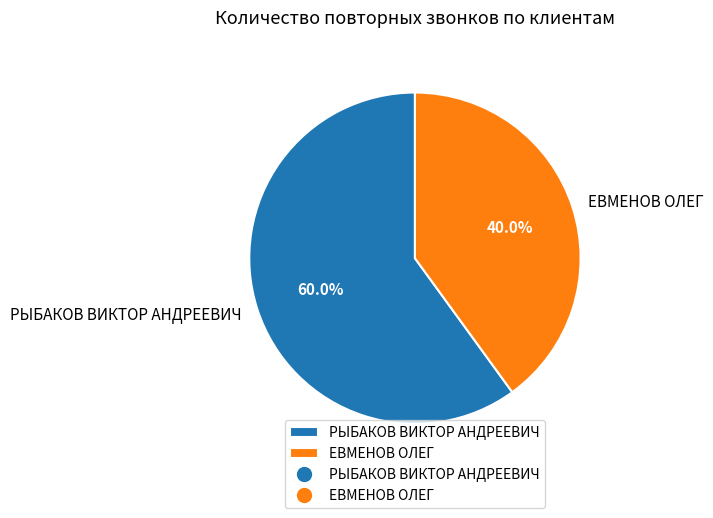

Count the number of slices in the pie.

2